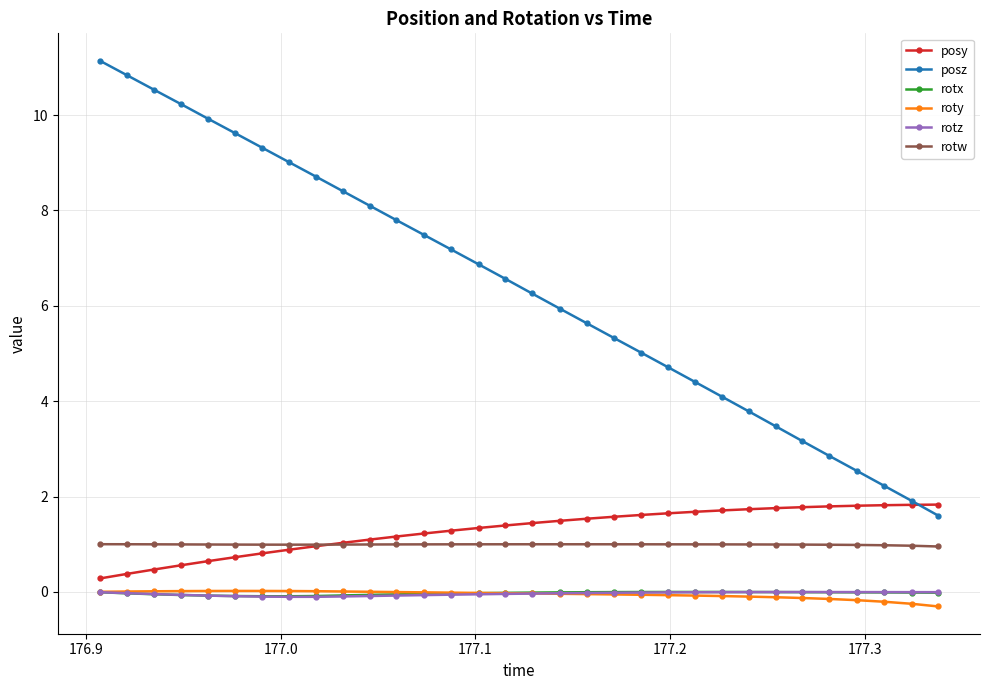

What is the maximum value for posy?

1.8